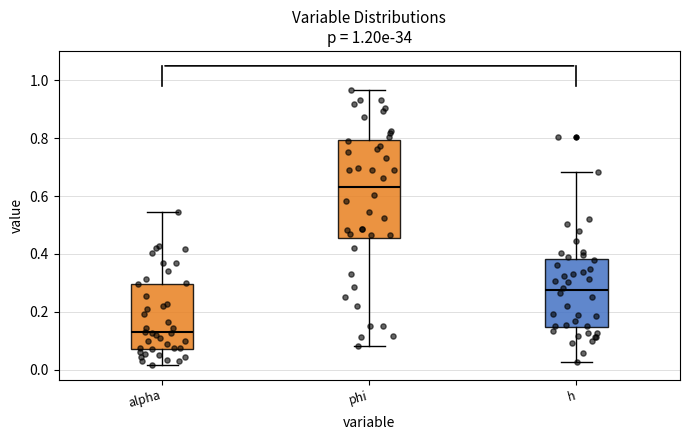

Which box is the tallest, from its lower edge to its upper edge?

phi